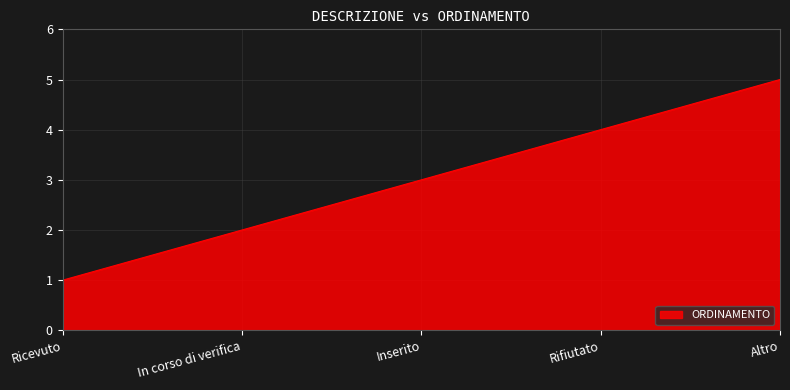

Where is the data nearest to the value 3?

Inserito